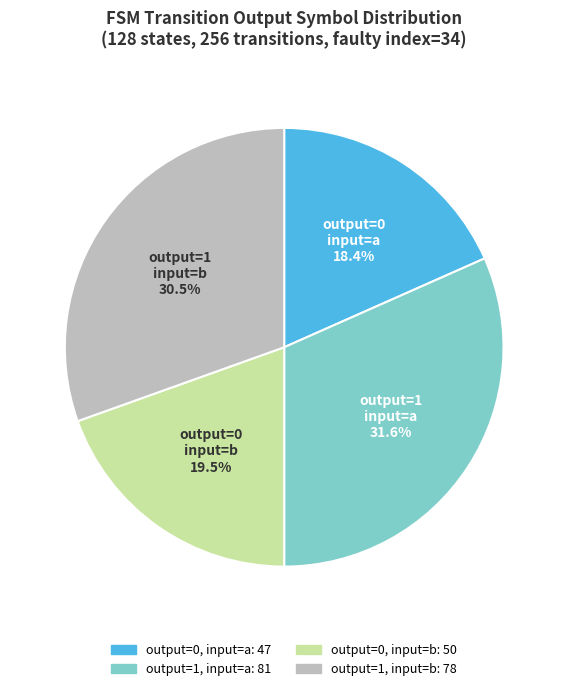

Does any single category account for the majority?

No